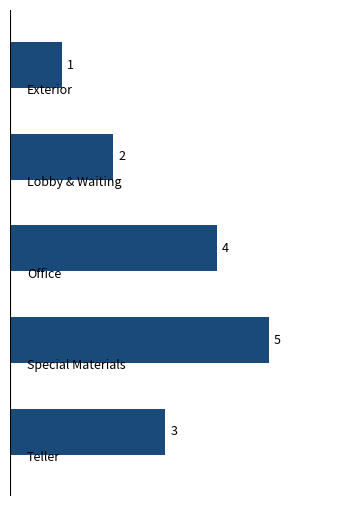

What is the average value?

3